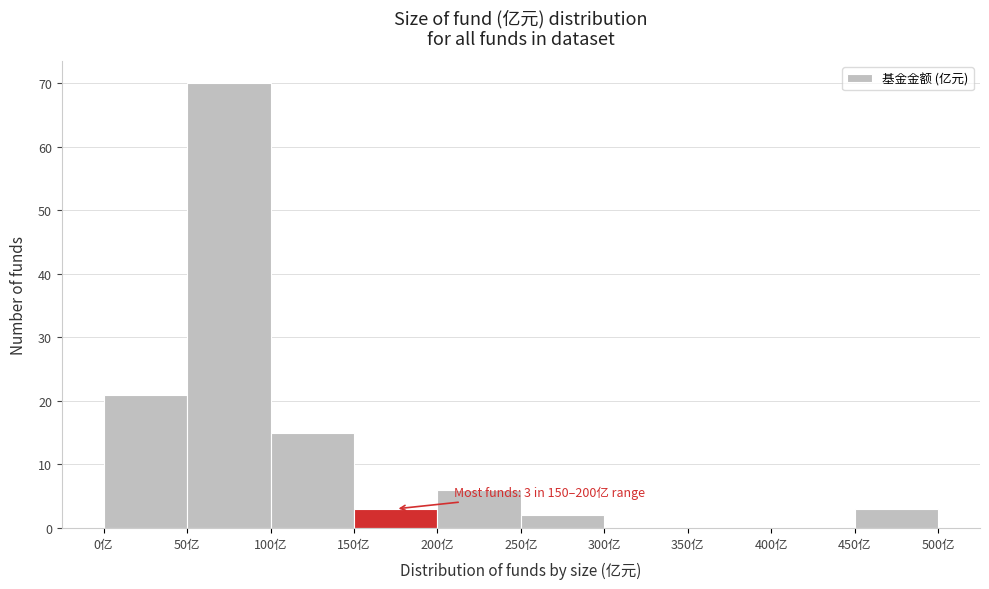

Which range on the x-axis has the tallest bar?

50 to 100